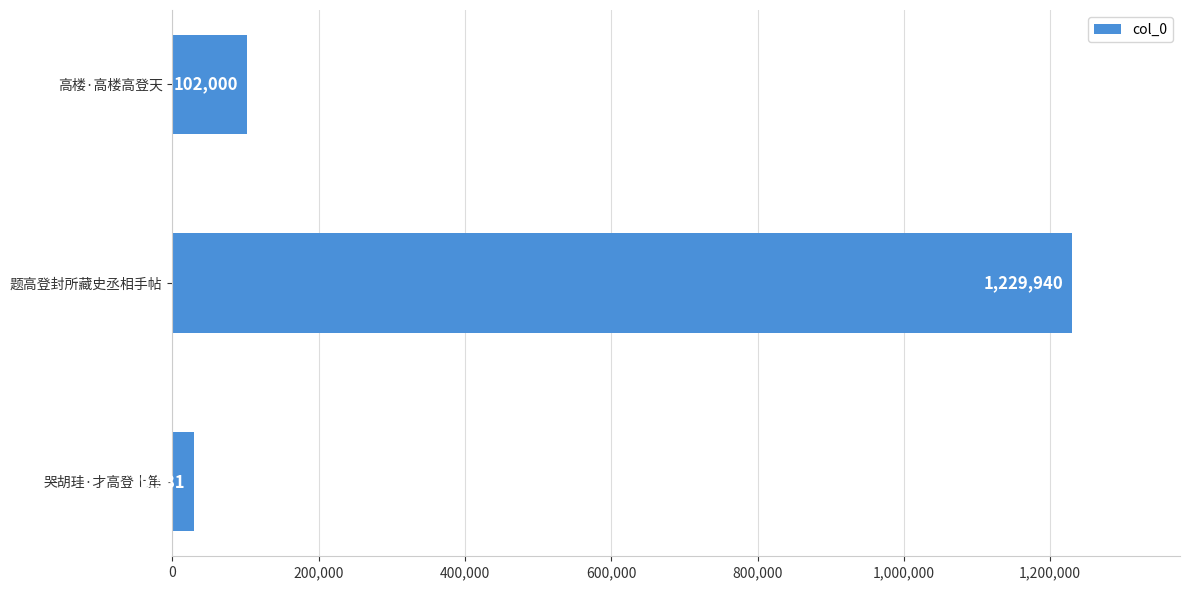

Count the number of categories in the chart.

3